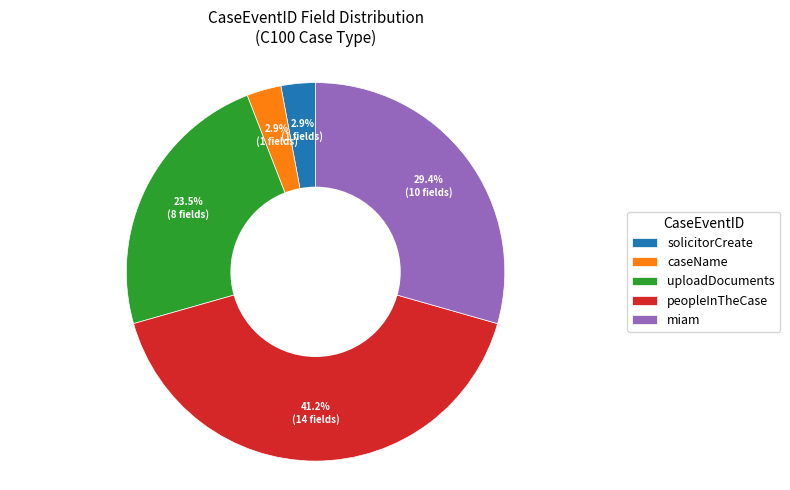

To the nearest percent, what portion does peopleInTheCase represent?

41%